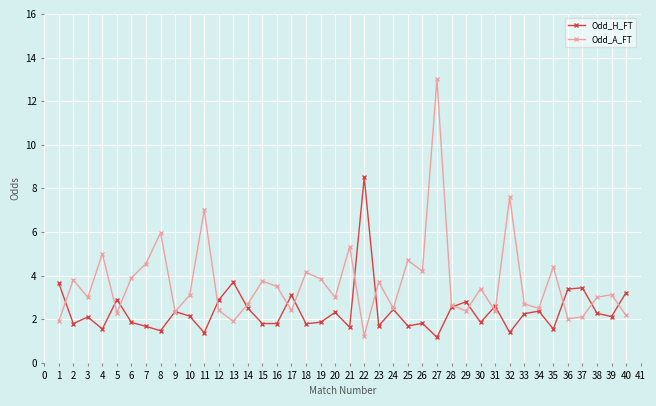

True or false: Odd_H_FT has more than 0 interior local peaks.

True